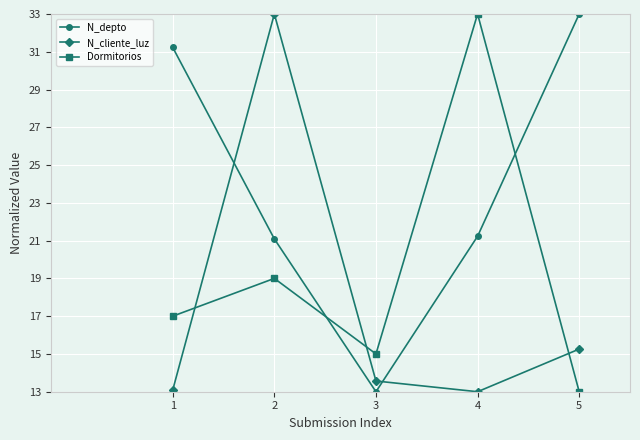

What is the sum of all Dormitorios values?

97.0